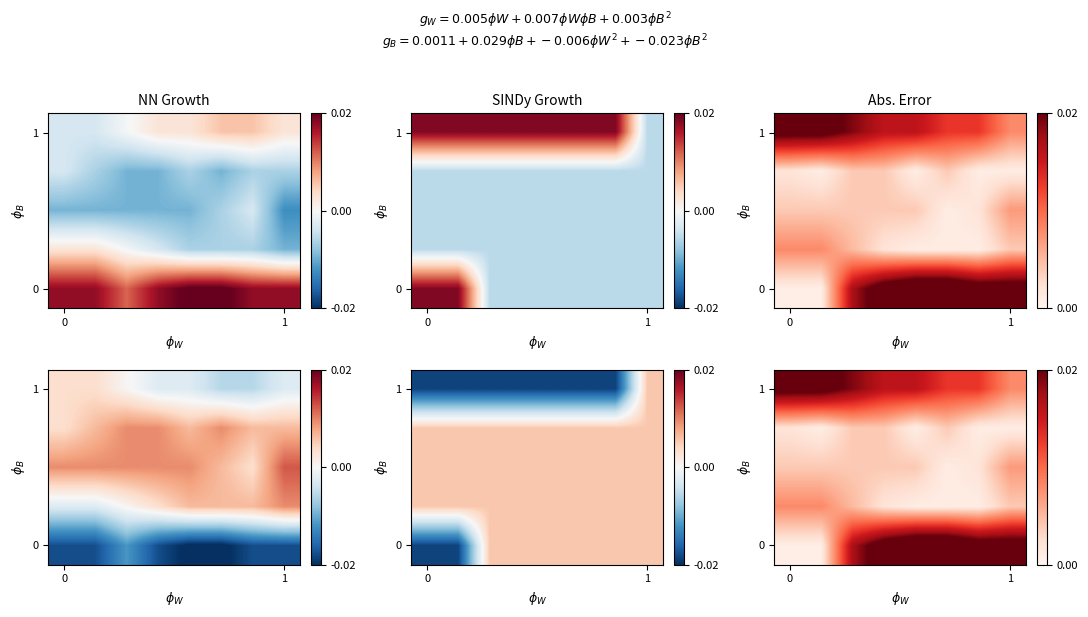

At how many categories does at least one series exceed 0?

8